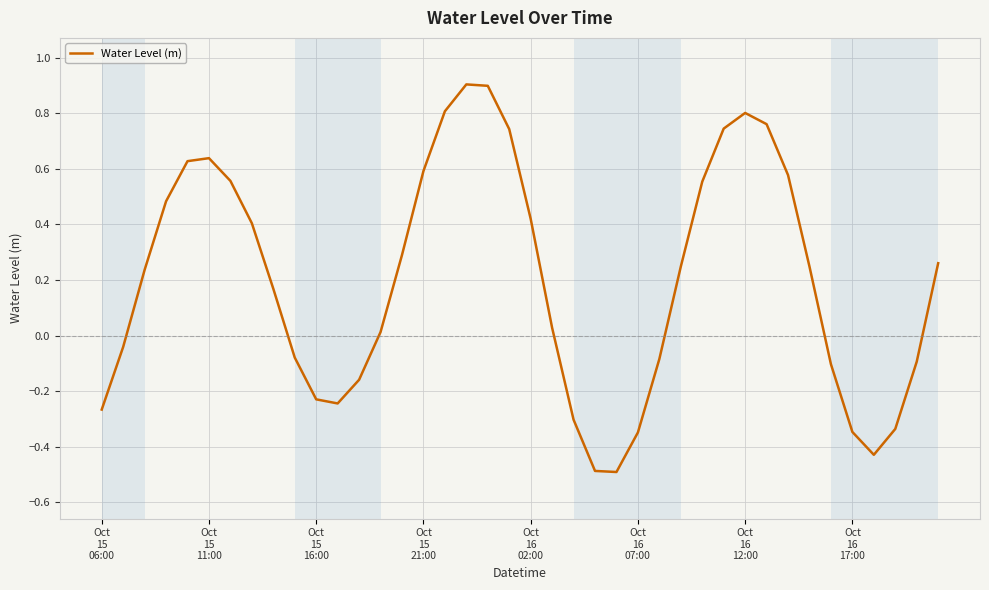

Count the number of values greater than 0.

24